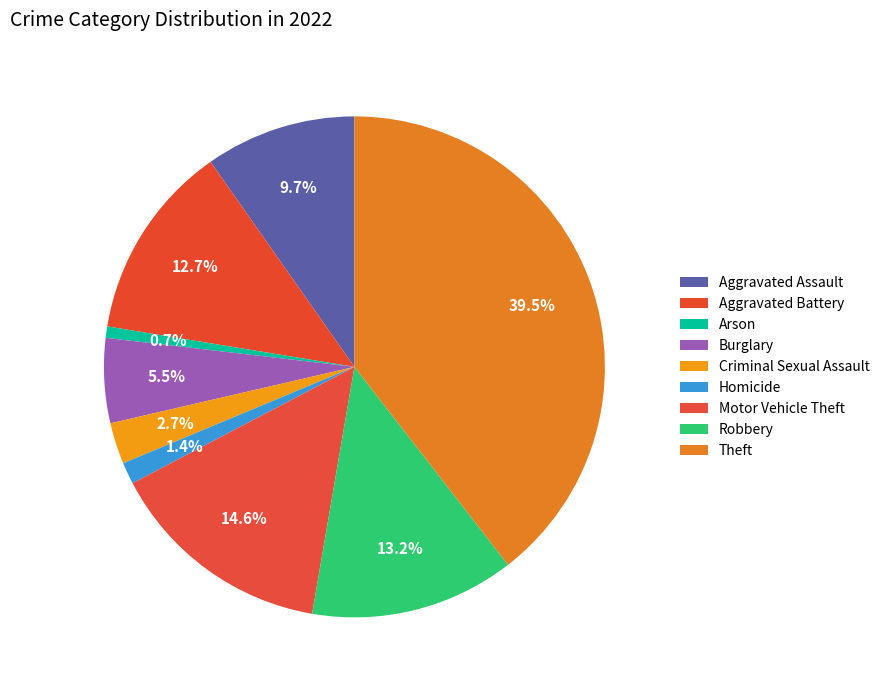

Is there a majority slice in this chart?

No